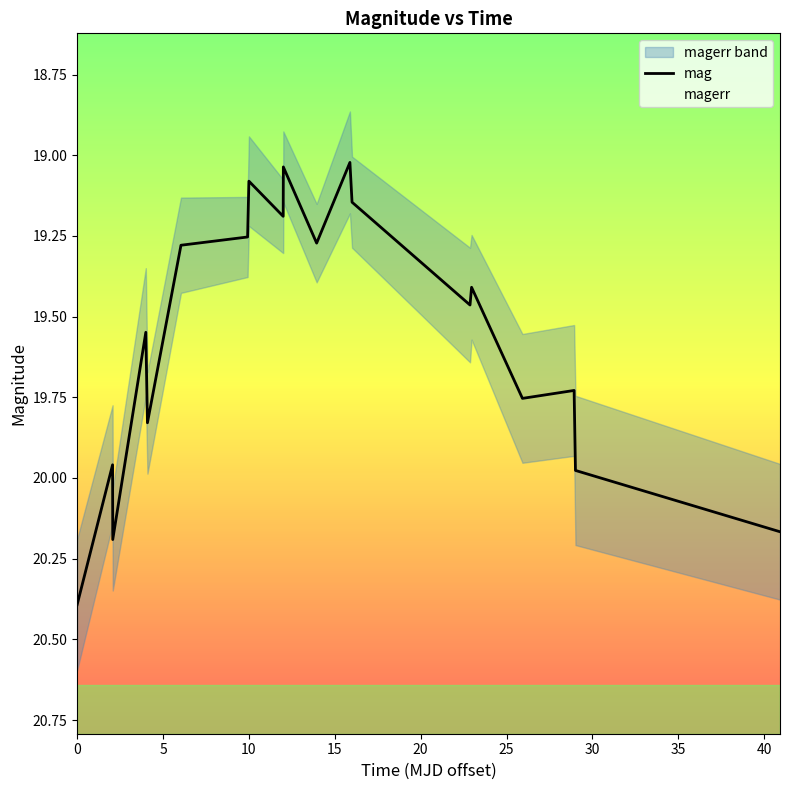

What is the sum of all values?

371.7